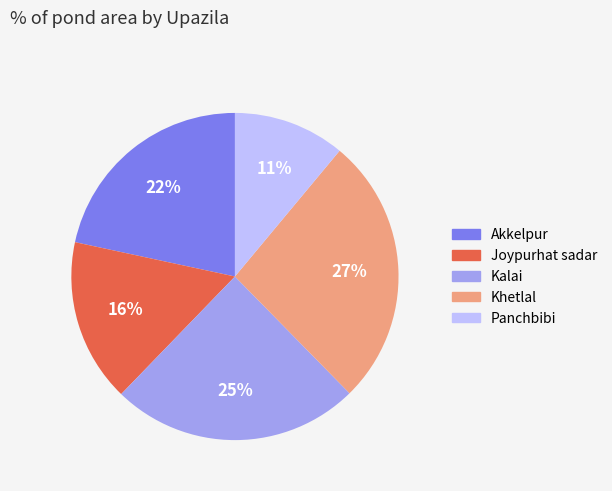

Which slice is the largest?

Khetlal